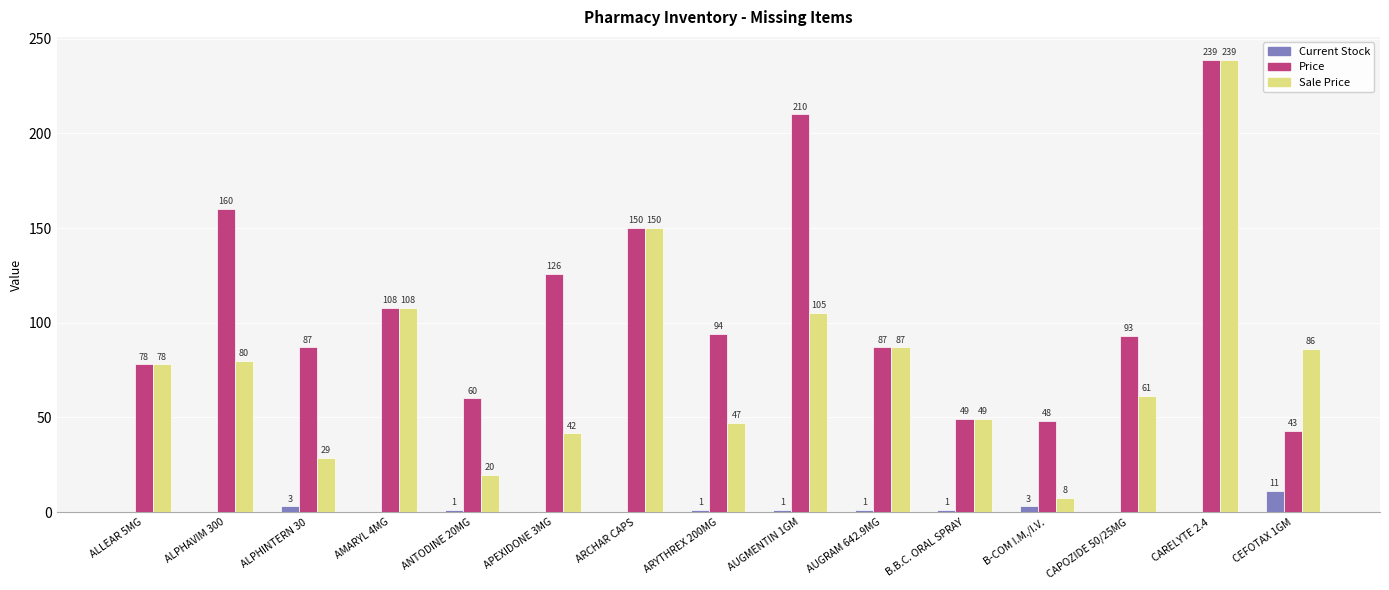

What are all the series names shown in the legend?

Current Stock, Price, Sale Price